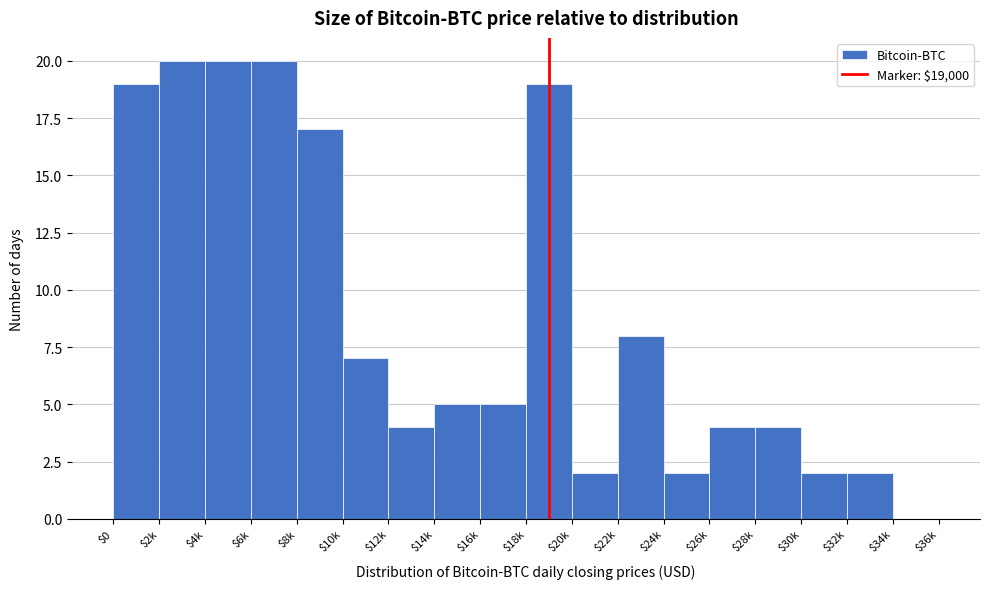

The value at $34k is -9. True or false?

False